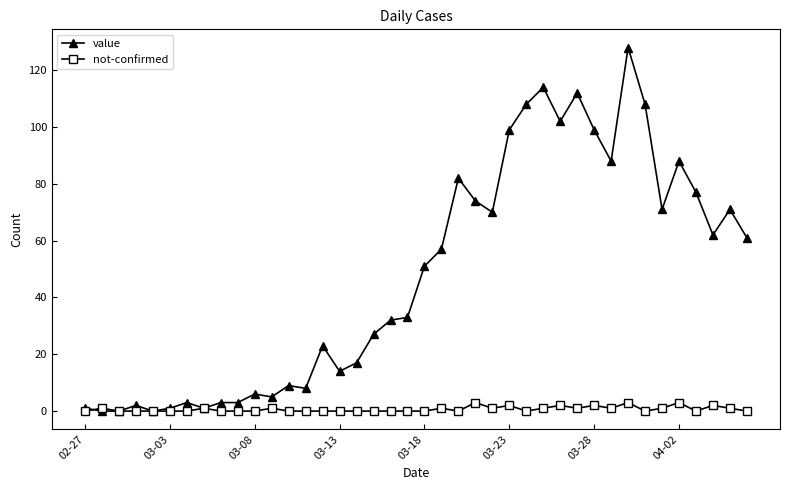

What is the maximum value for not-confirmed?

3